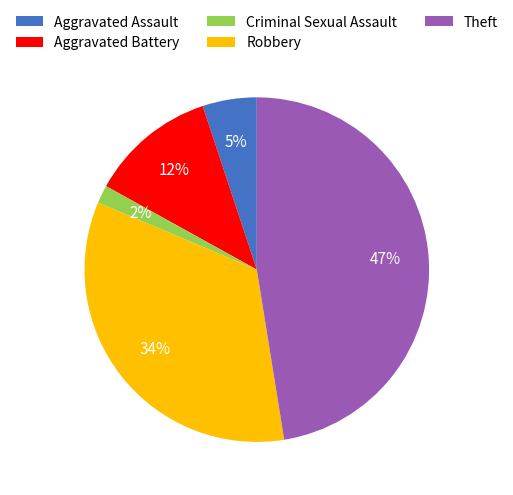

Which has a higher value, Aggravated Battery or Aggravated Assault?

Aggravated Battery